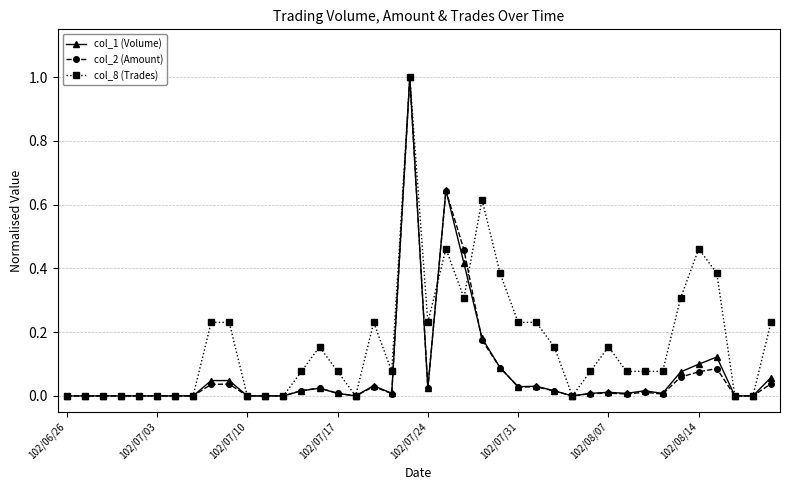

Which series has the largest total across all categories?

col_8 (Trades)